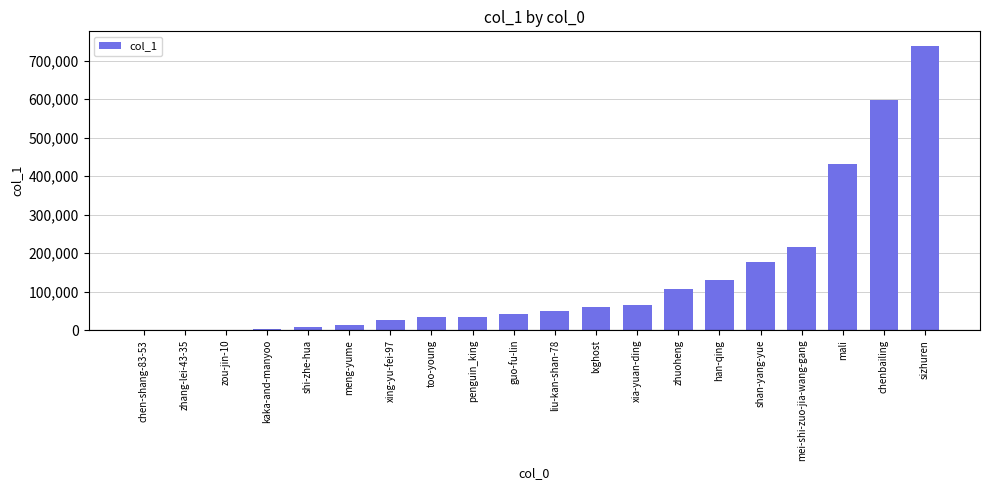

Between shan-yang-yue and shi-zhe-hua, which is larger?

shan-yang-yue